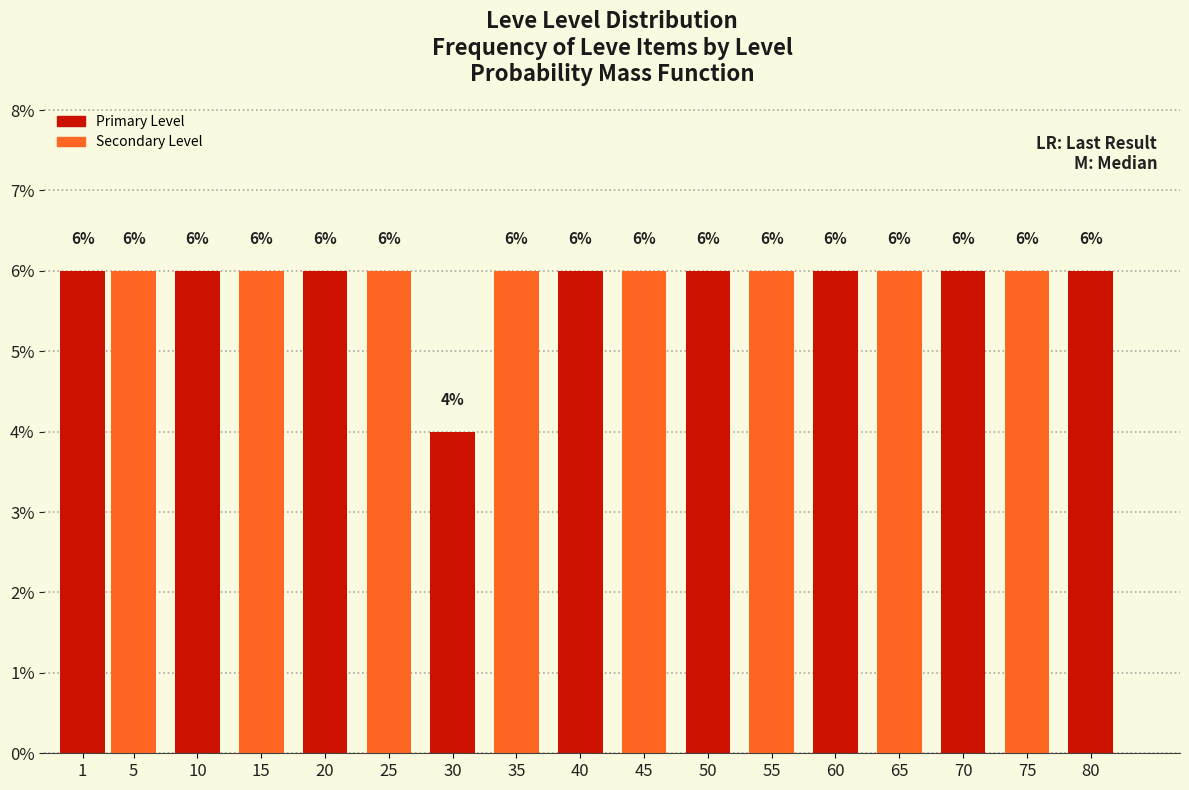

Reading left to right, extract all data points from this chart.

1=6	5=6	10=6	15=6	20=6	25=6	30=4	35=6	40=6	45=6	50=6	55=6	60=6	65=6	70=6	75=6	80=6